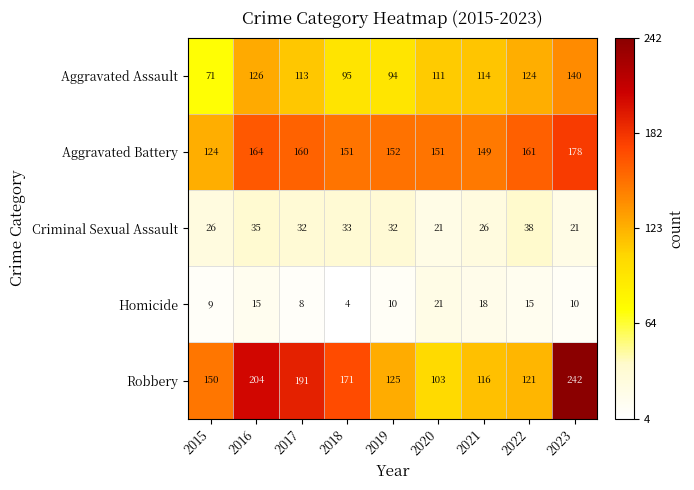

The value of Criminal Sexual Assault at 2015 is 46. True or false?

False